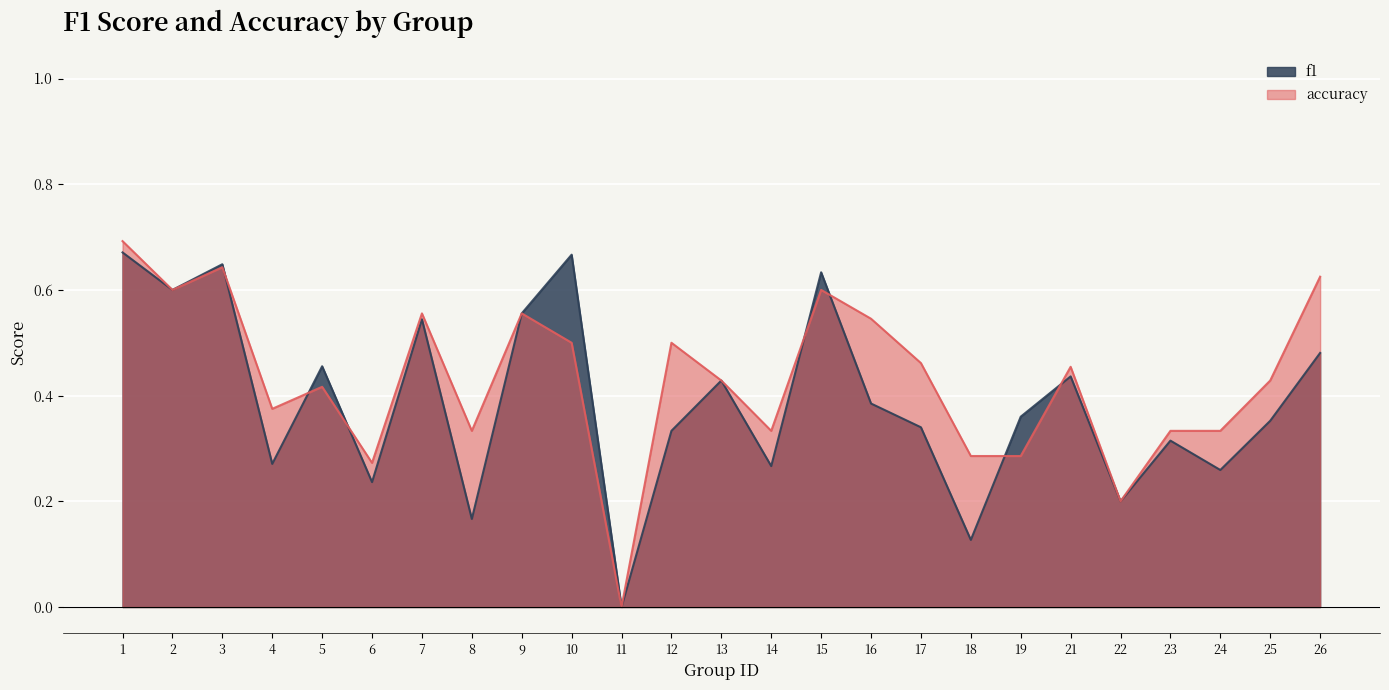

What is the difference between the maximum and minimum values in the f1 series?

0.7